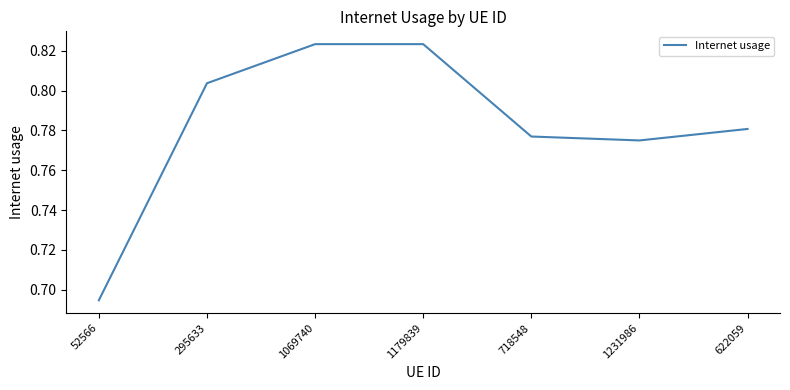

What position from the right is 295633?

6